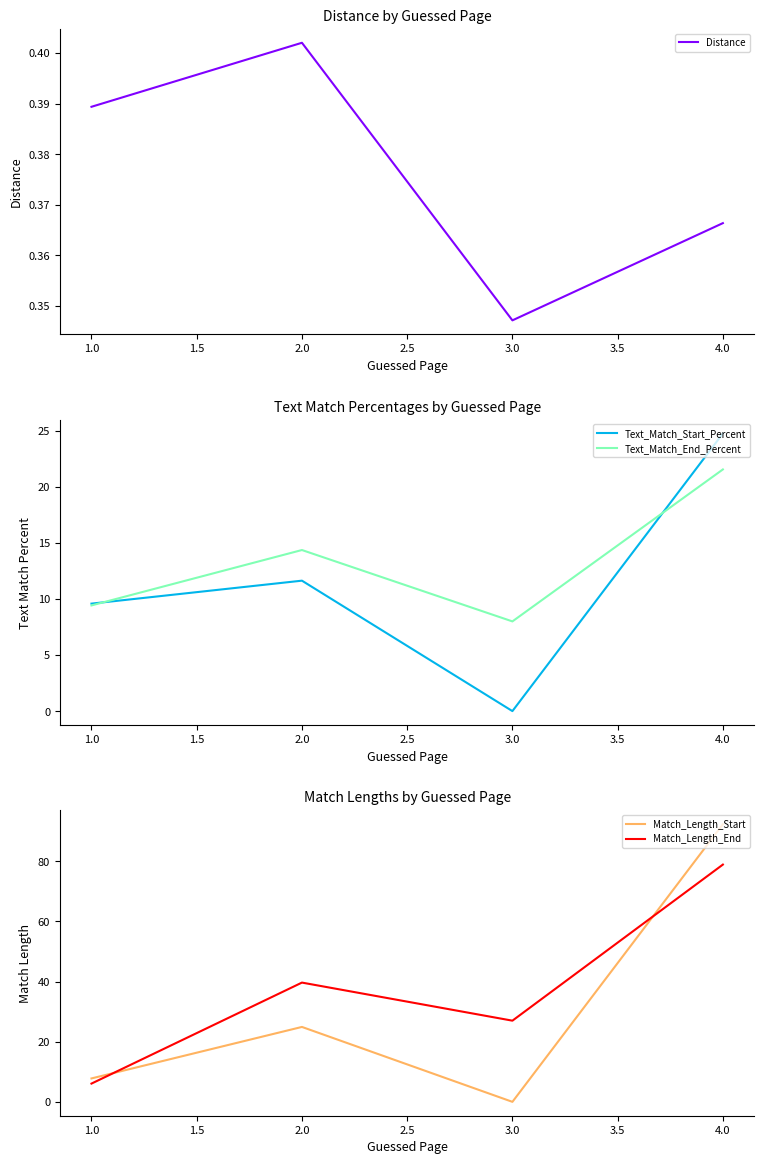

Is this an area chart (filled region under the line)?

No